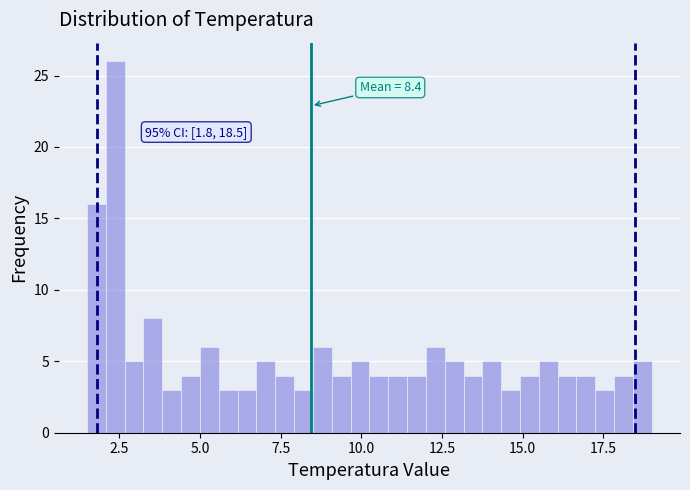

Read against the x-axis, roughly where is the centre of the tallest bar?

2.5